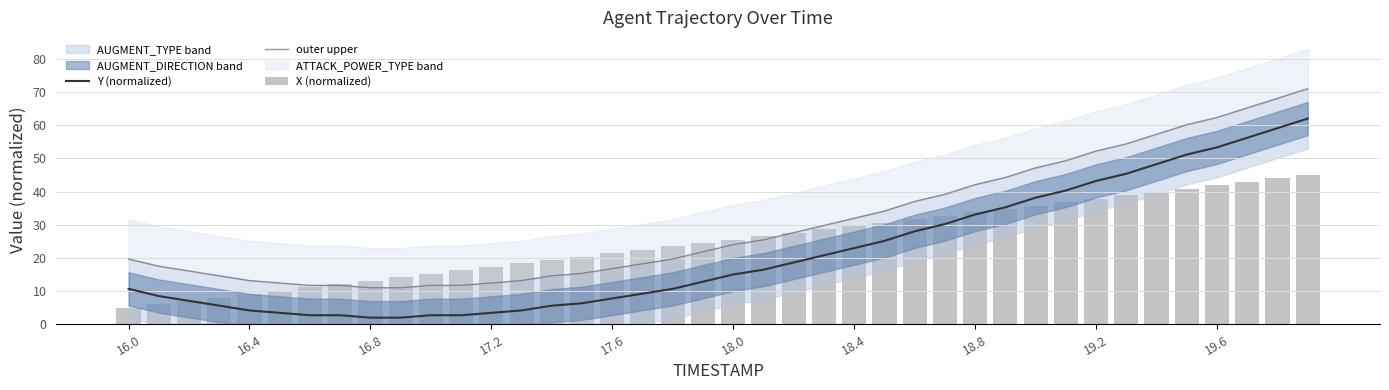

The Y (normalized) series shows 18.3 at 16.0. True or false?

False